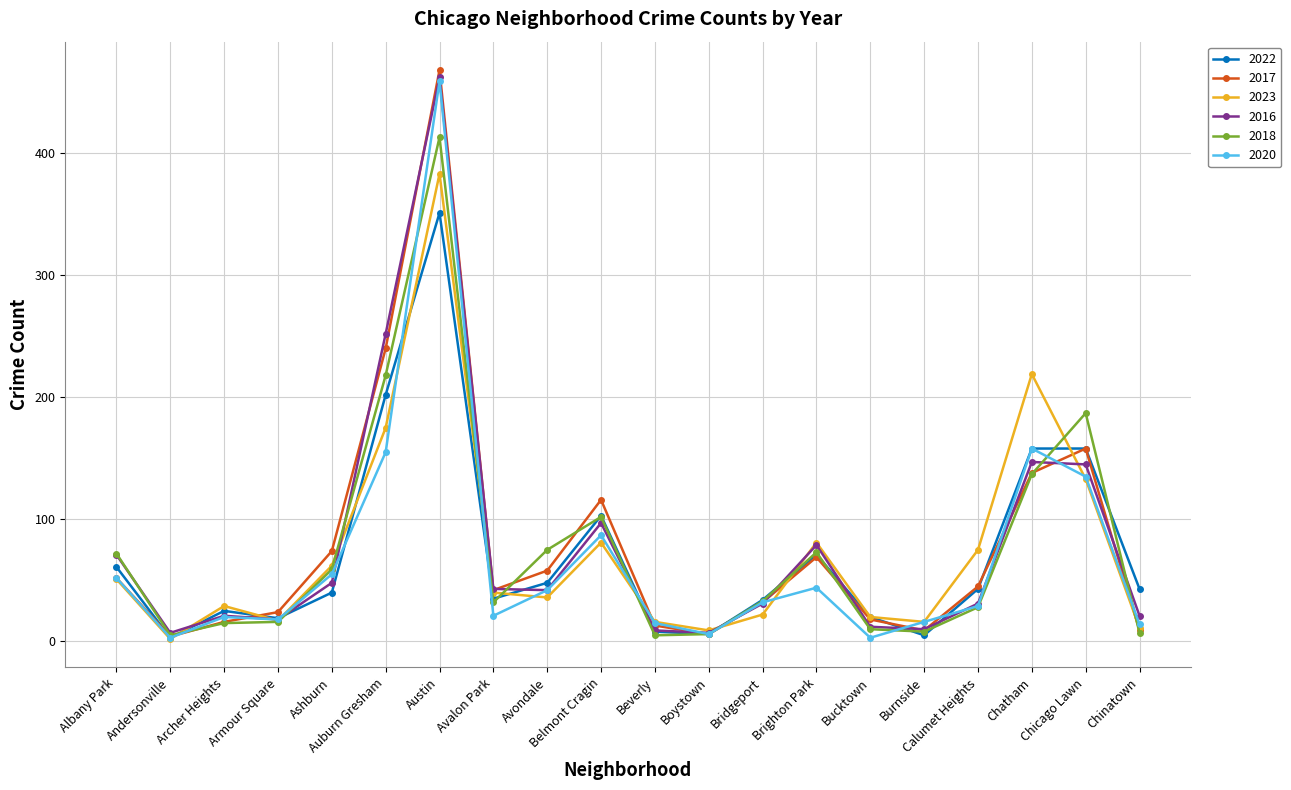

At which label does 2023 reach its peak?

Austin